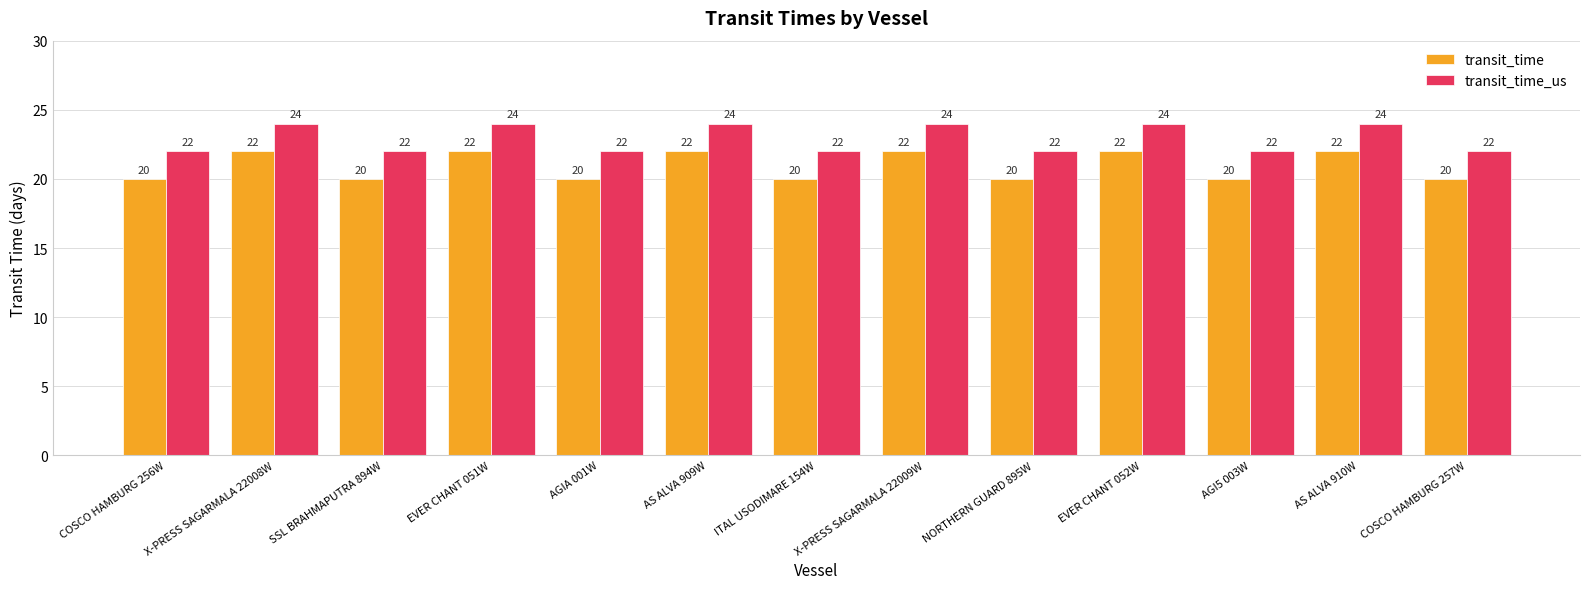

Reading left to right, extract all data points from this chart.

transit_time: COSCO HAMBURG 256W=20	X-PRESS SAGARMALA 22008W=22	SSL BRAHMAPUTRA 894W=20	EVER CHANT 051W=22	AGIA 001W=20	AS ALVA 909W=22	ITAL USODIMARE 154W=20	X-PRESS SAGARMALA 22009W=22	NORTHERN GUARD 895W=20	EVER CHANT 052W=22	AGI5 003W=20	AS ALVA 910W=22	COSCO HAMBURG 257W=20
transit_time_us: COSCO HAMBURG 256W=22	X-PRESS SAGARMALA 22008W=24	SSL BRAHMAPUTRA 894W=22	EVER CHANT 051W=24	AGIA 001W=22	AS ALVA 909W=24	ITAL USODIMARE 154W=22	X-PRESS SAGARMALA 22009W=24	NORTHERN GUARD 895W=22	EVER CHANT 052W=24	AGI5 003W=22	AS ALVA 910W=24	COSCO HAMBURG 257W=22